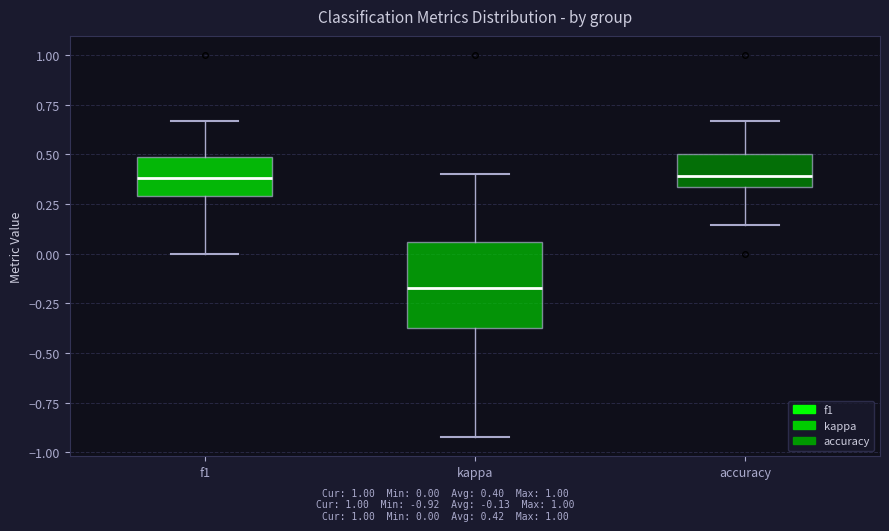

Where does the lower whisker of the box for f1 end on the y-axis? The values are not printed on the chart, so give them approximately, as read against the axis.

0.00